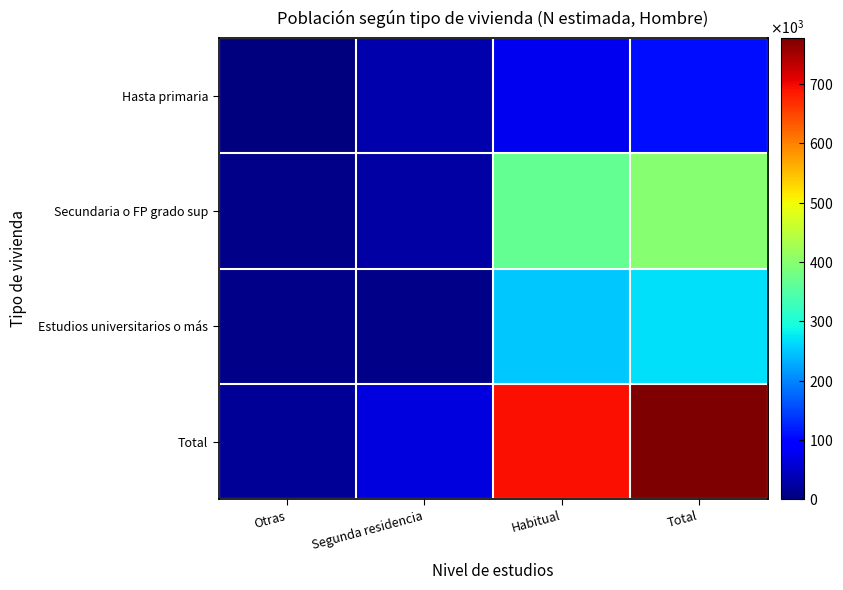

Which series has the largest total across all categories?

Total